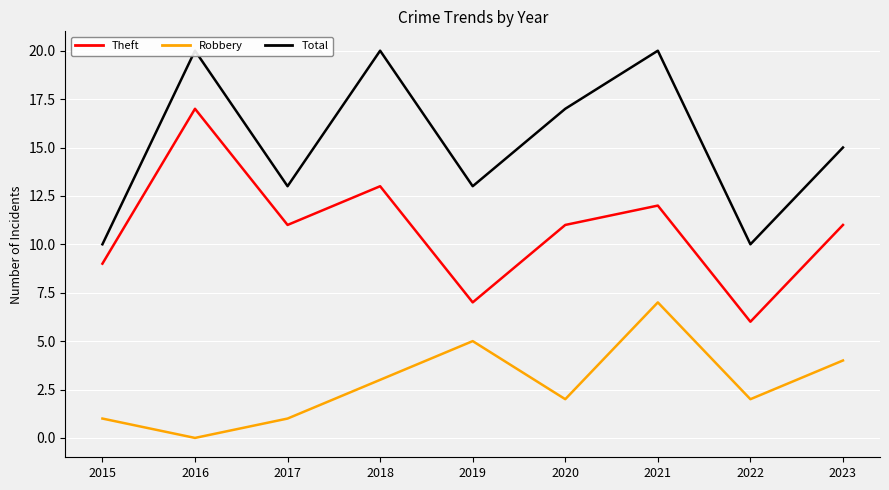

What is the maximum value shown in the chart?

20